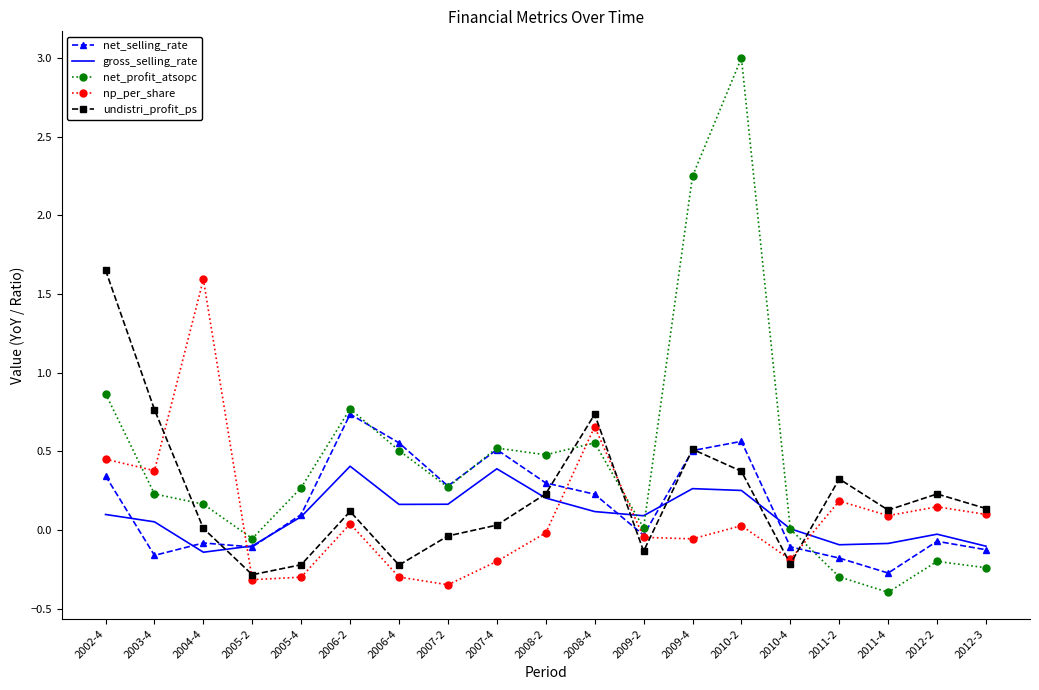

Is it true that net_profit_atsopc equals 3.0 at 2010-2?

True